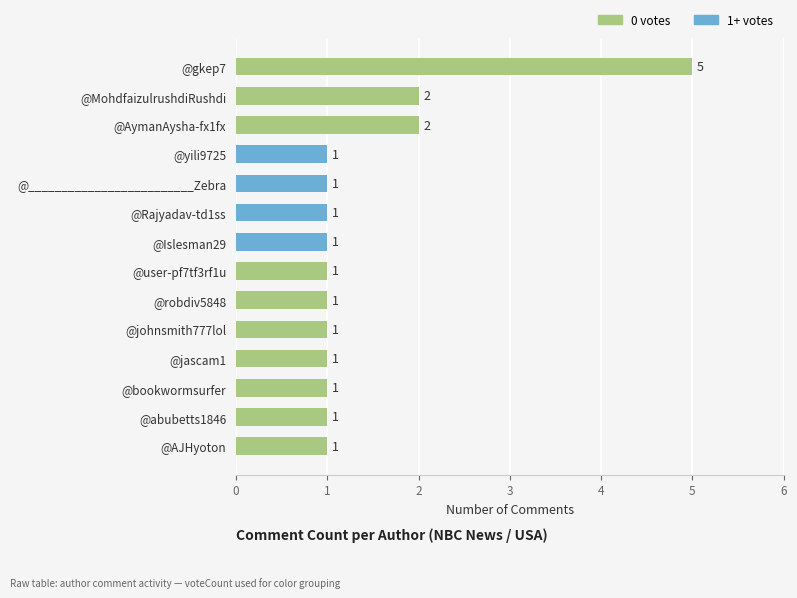

How many distinct data groups are displayed?

1